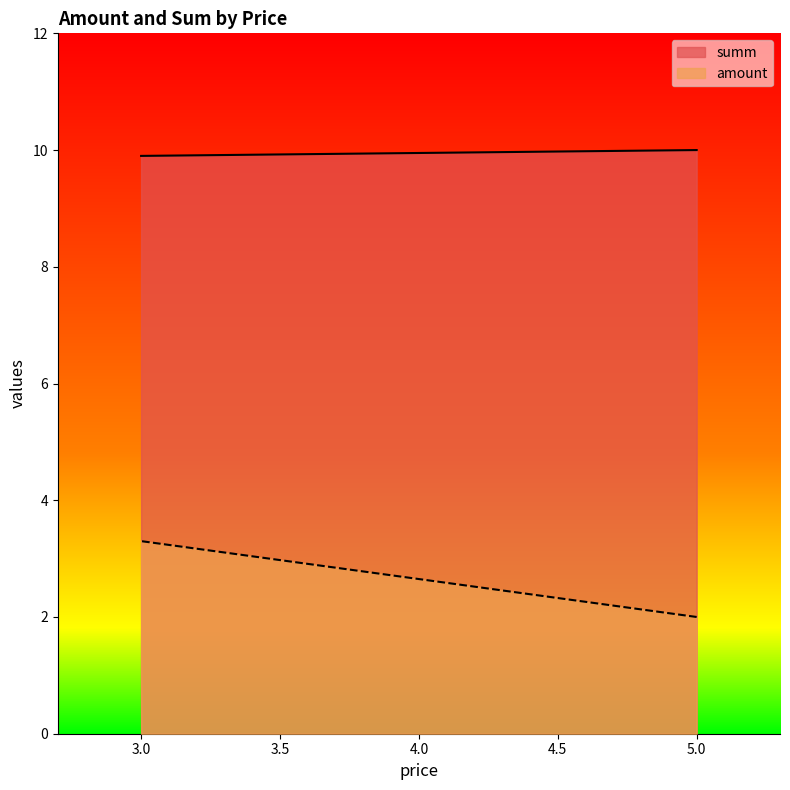

Which series has the largest total across all categories?

summ